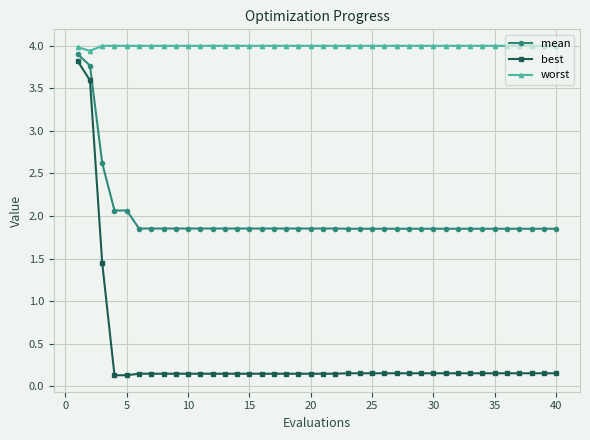

What is the difference between the second highest and minimum values in the best series?

3.5